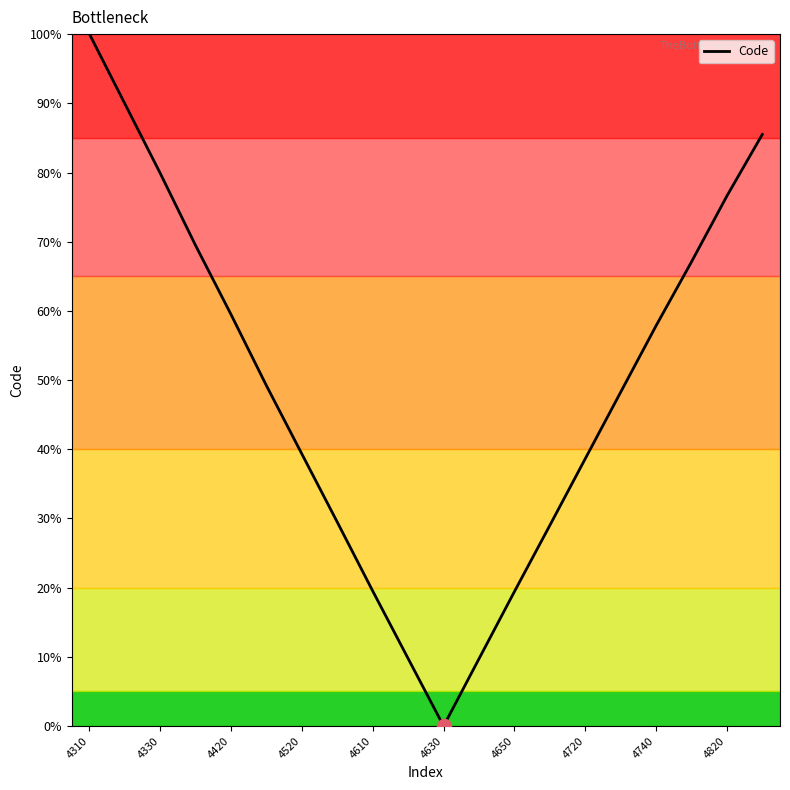

What is the difference between the maximum and minimum values?

100.0